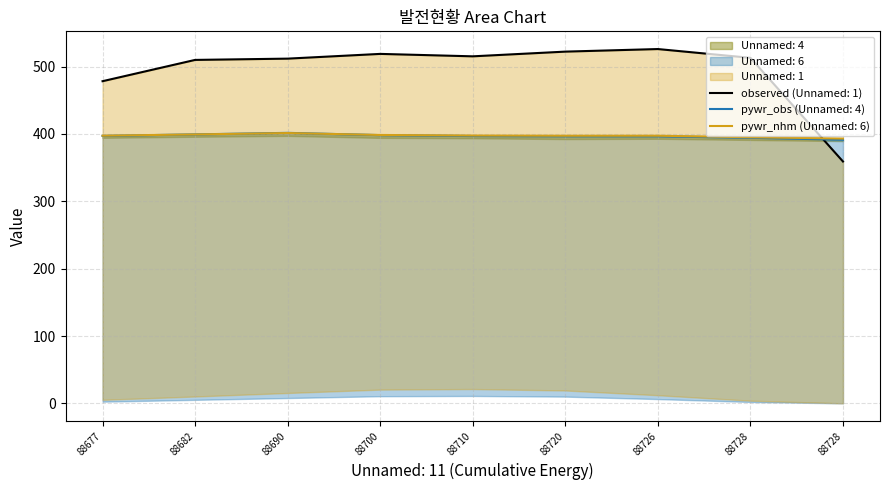

What is the average value of the Unnamed: 1 series?

494.9